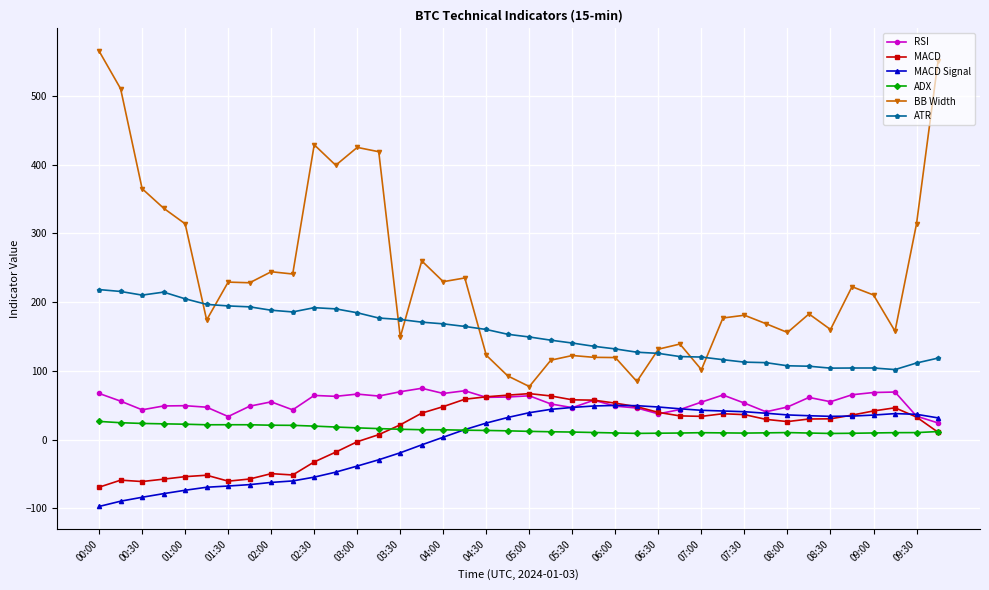

Does the chart display data point markers on the line(s)?

Yes